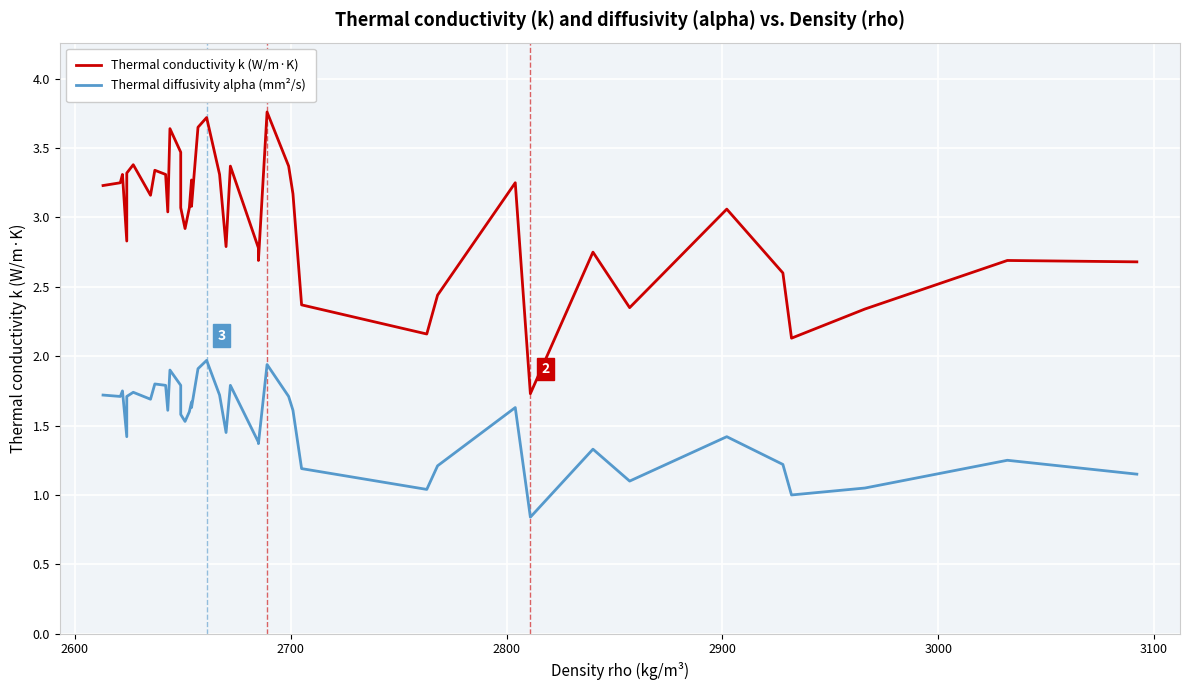

At how many categories does at least one series exceed 1?

40